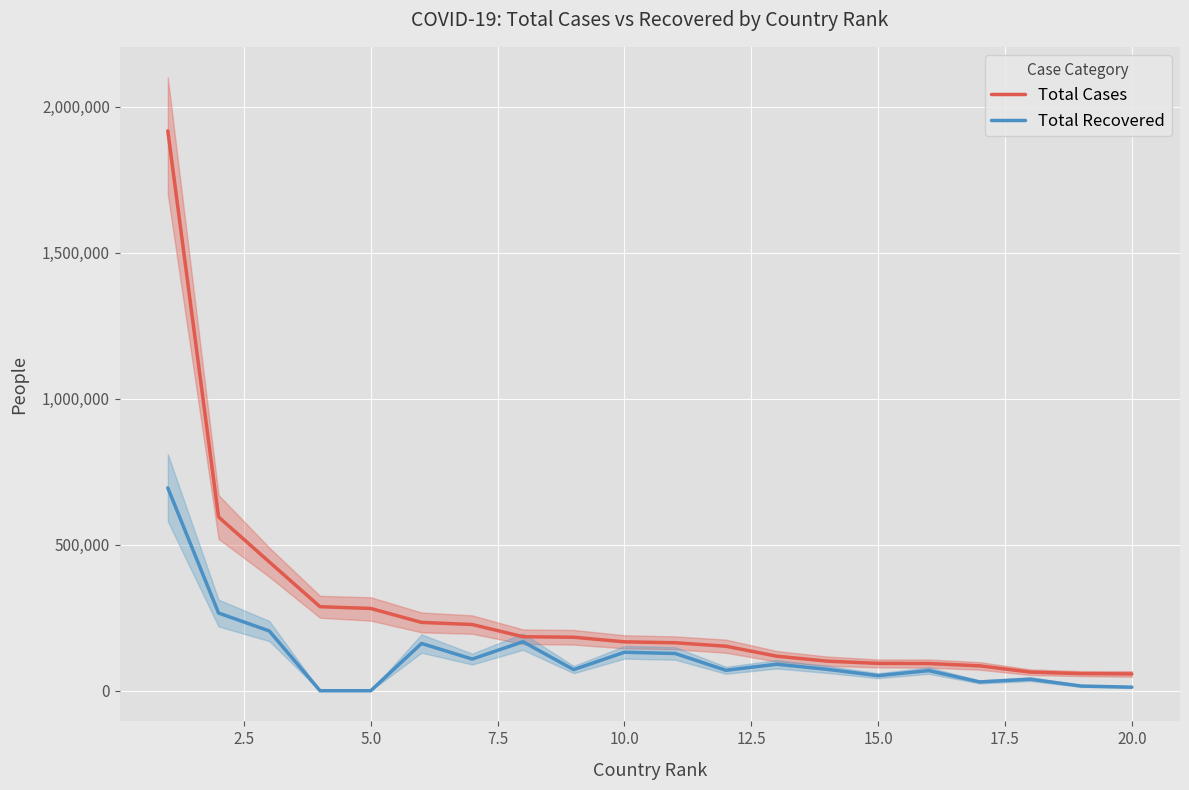

Which series has the largest total across all categories?

Total Cases